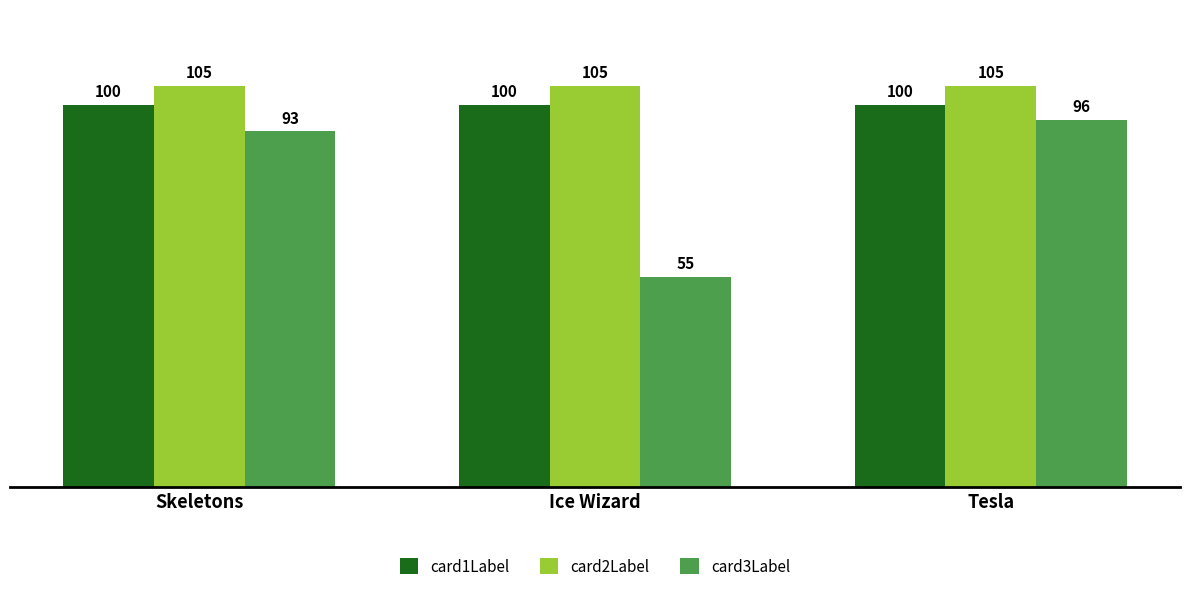

What is the total value across all series at Ice Wizard?

260